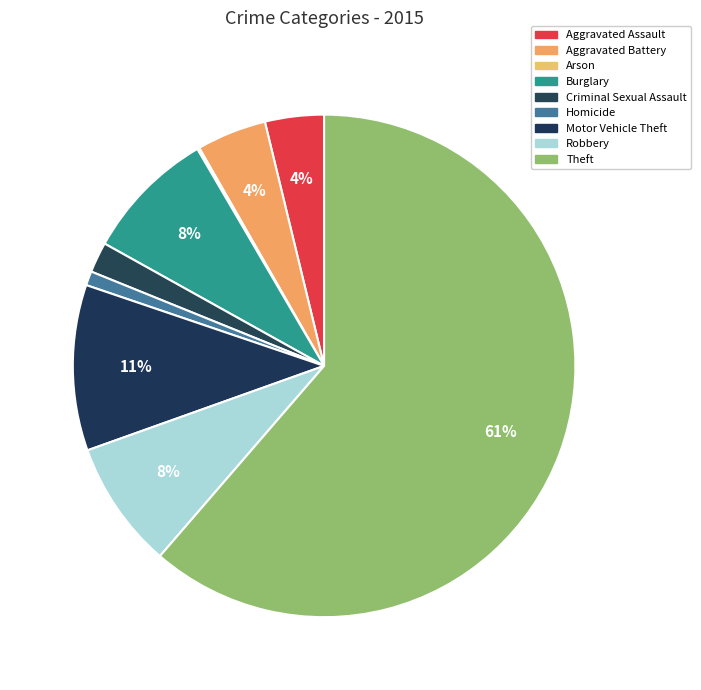

Which slice is the smallest?

Arson